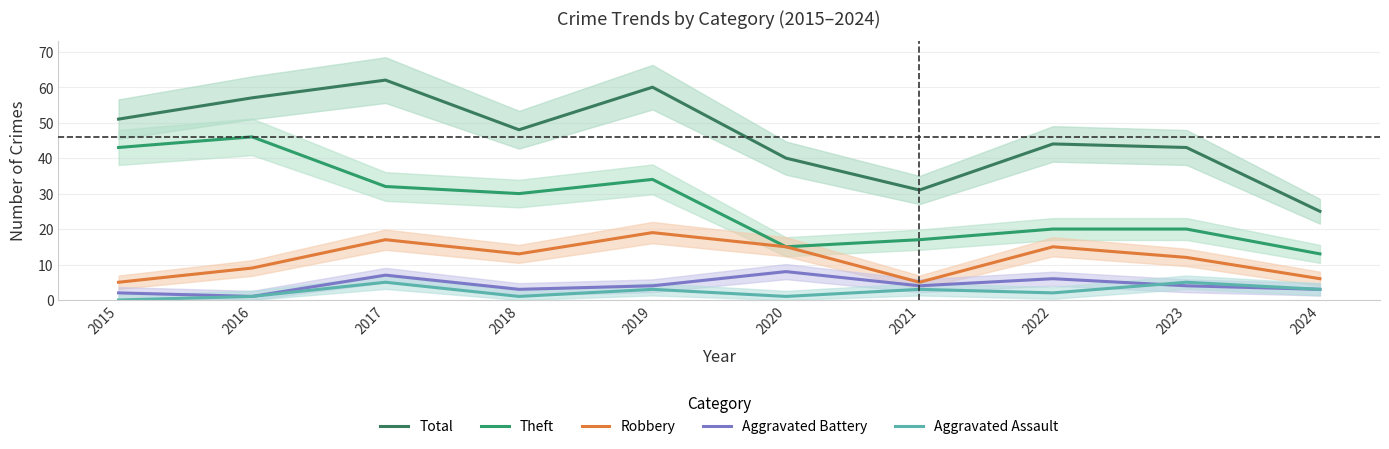

What is the difference between the second highest and second lowest values in the Robbery series?

12